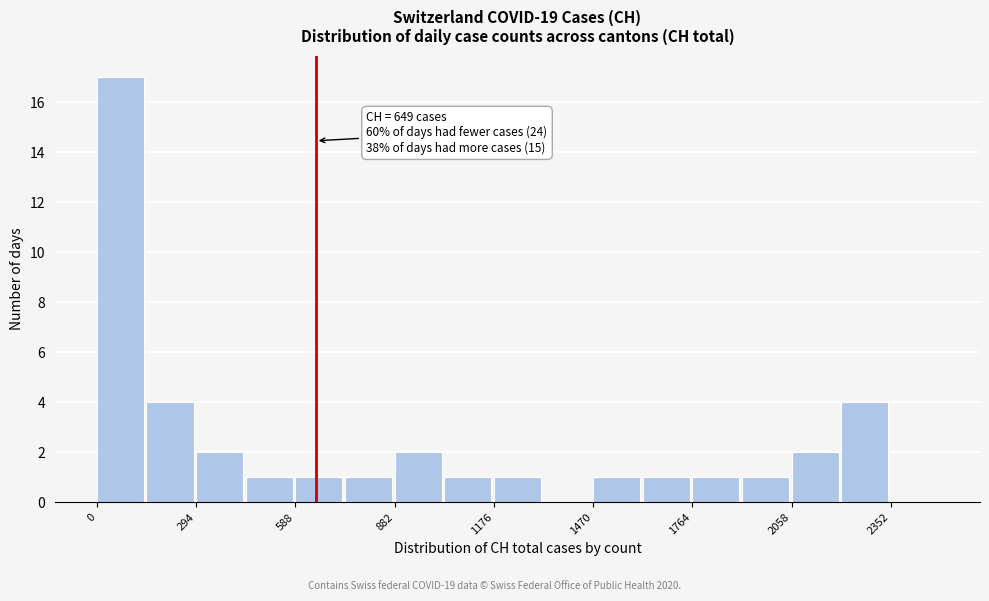

Read against the x-axis, roughly where is the centre of the tallest bar?

50